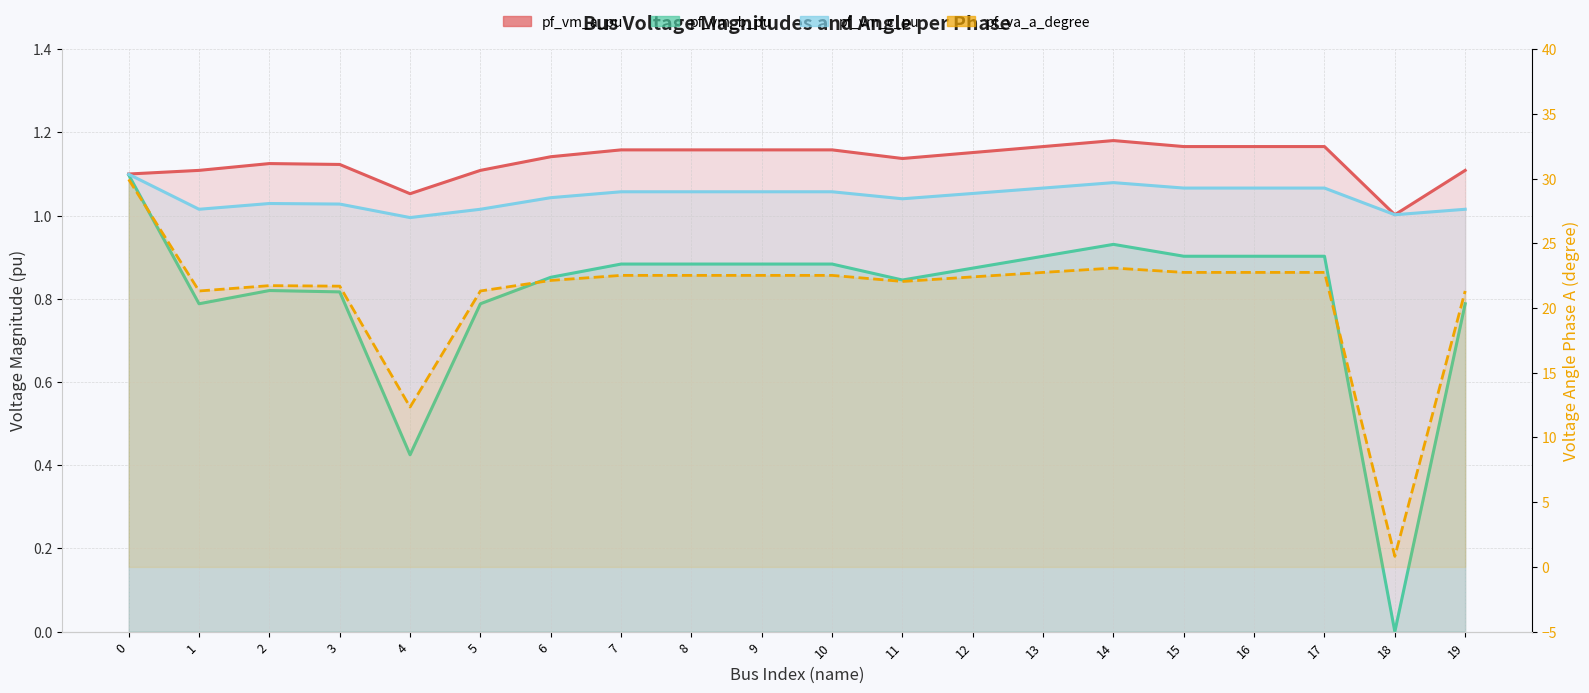

What is the sum of all pf_va_a_degree values?

421.3